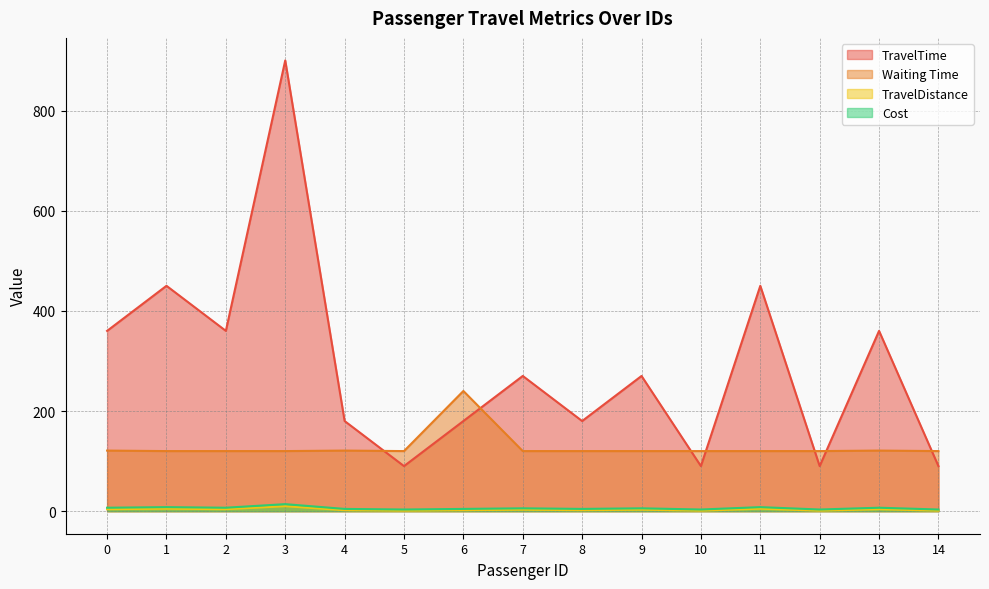

What is the sum of all Waiting Time values?

1923.0